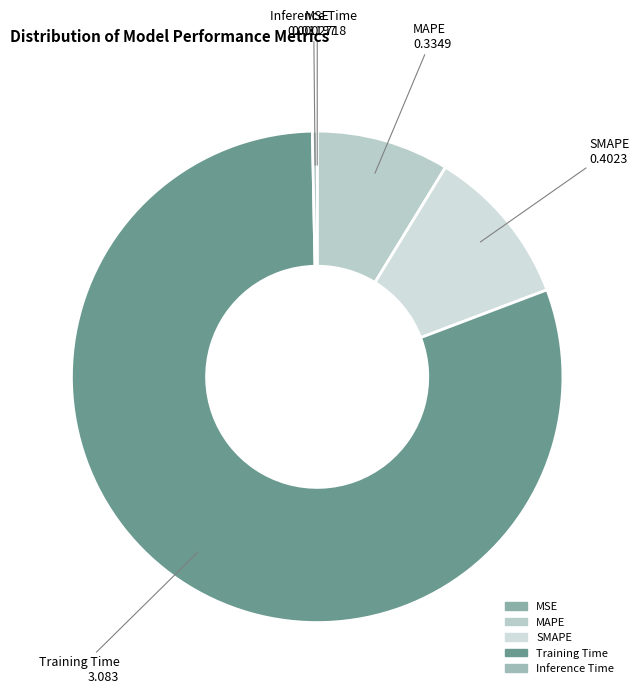

Is it true that Inference Time is 0% of the pie?

True